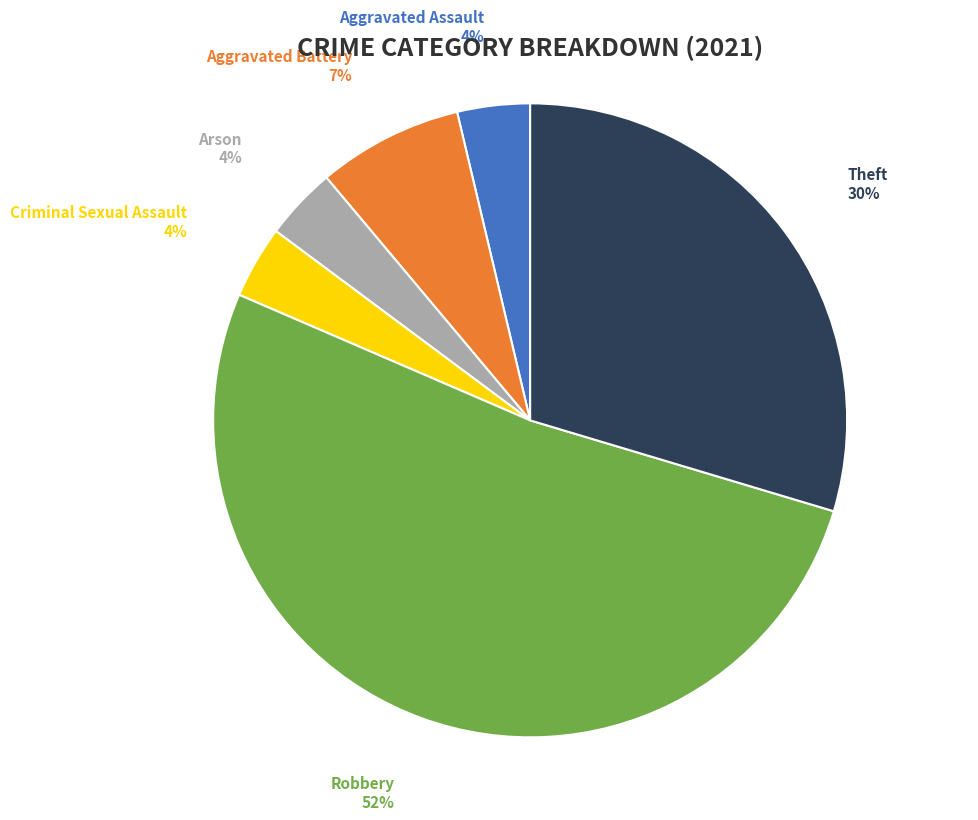

Combined, do Theft and Robbery account for over 50%?

Yes